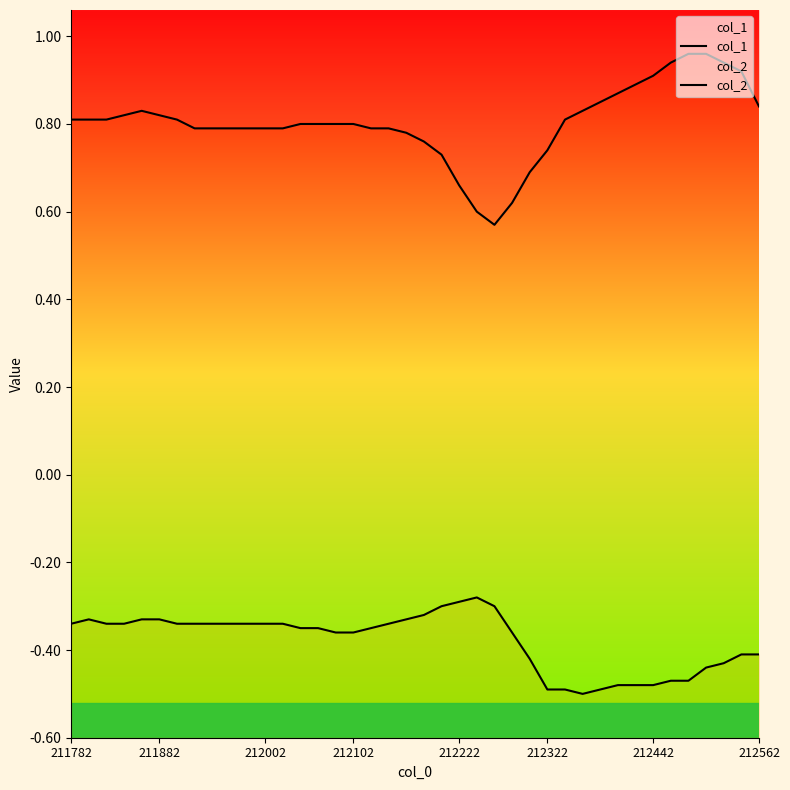

Which series has the widest spread of values?

col_1